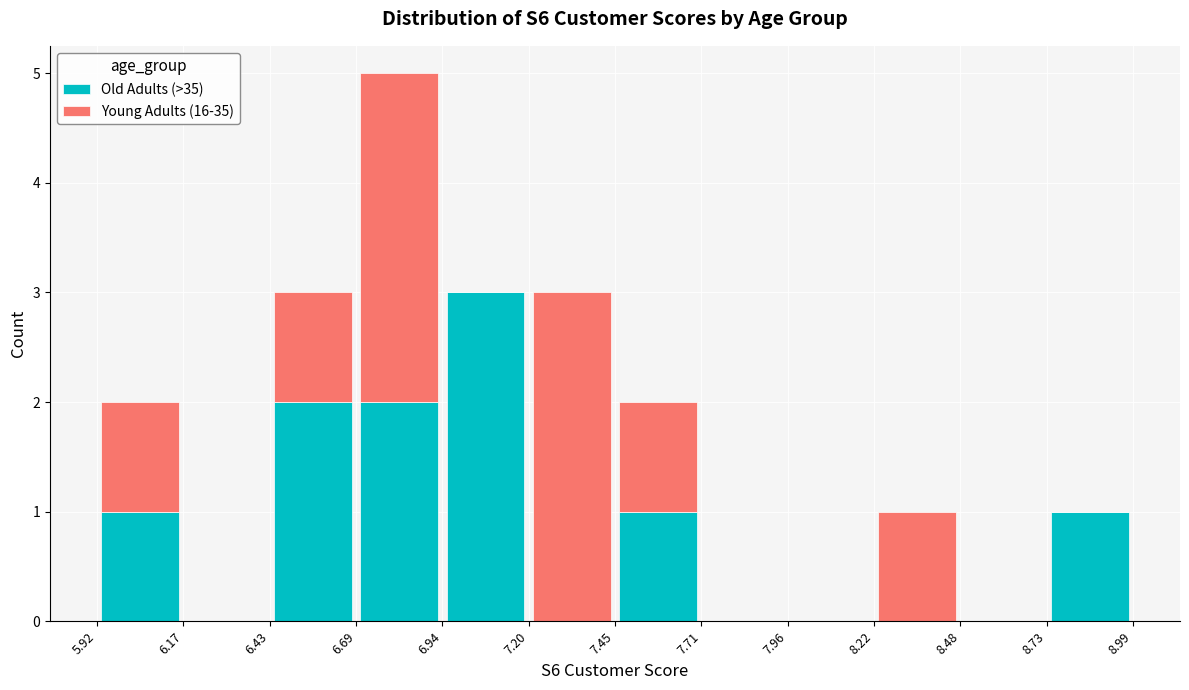

Which range on the x-axis has the tallest stacked bar (by total height)?

6.69 to 6.94